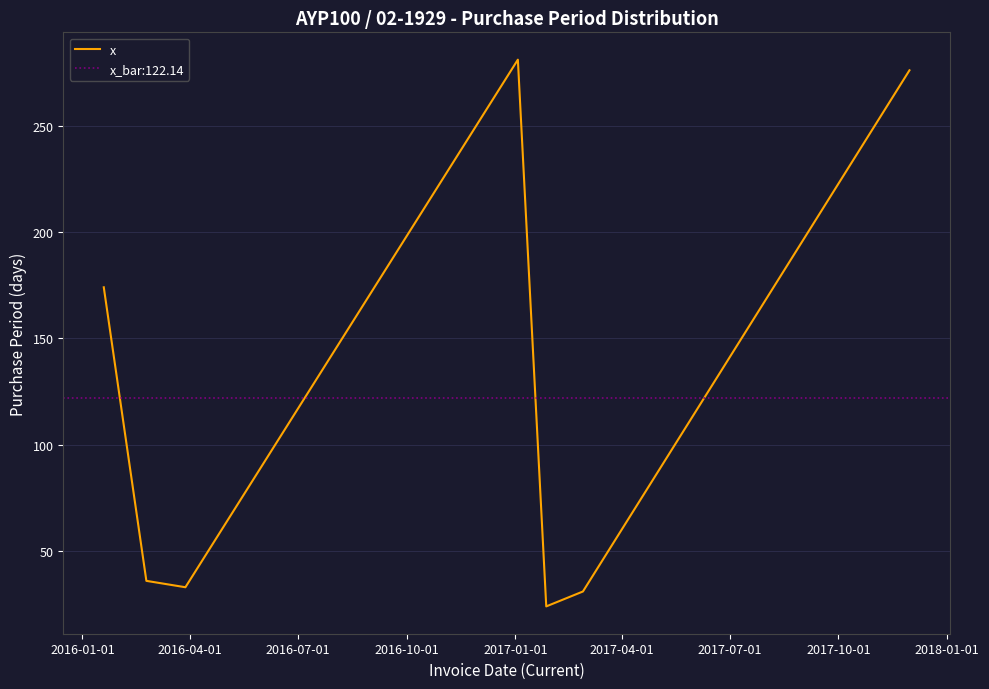

What is the smallest value displayed?

24